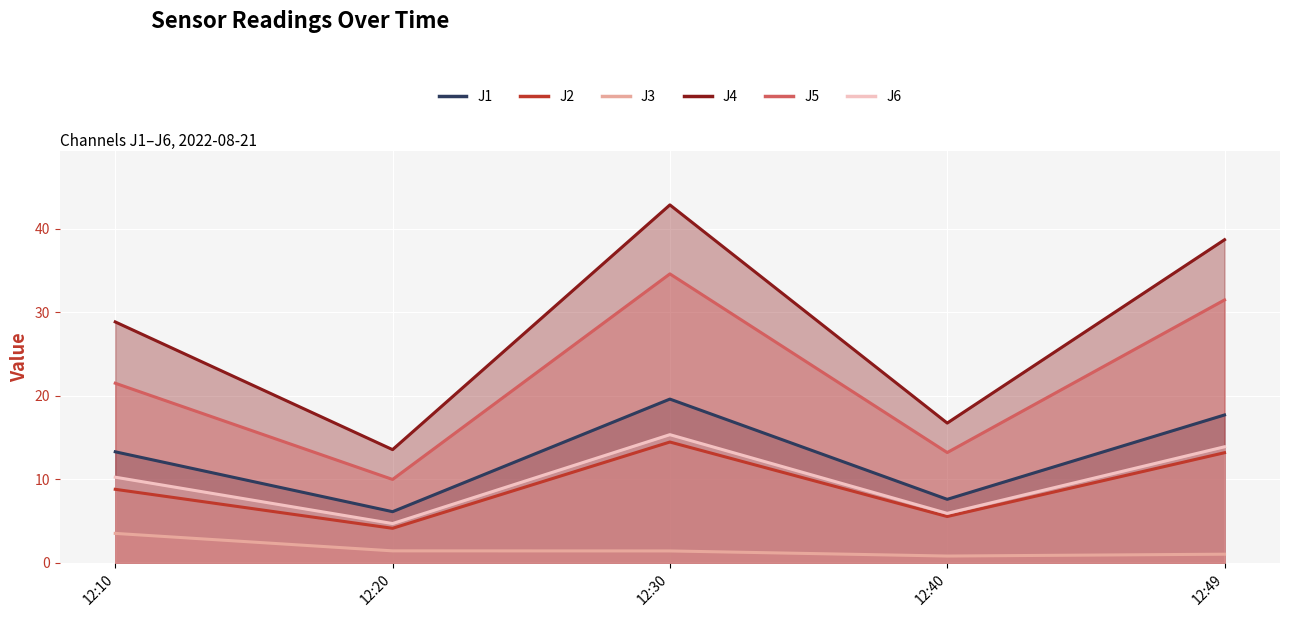

True or false: J3 line and J4 line cross at least once.

False